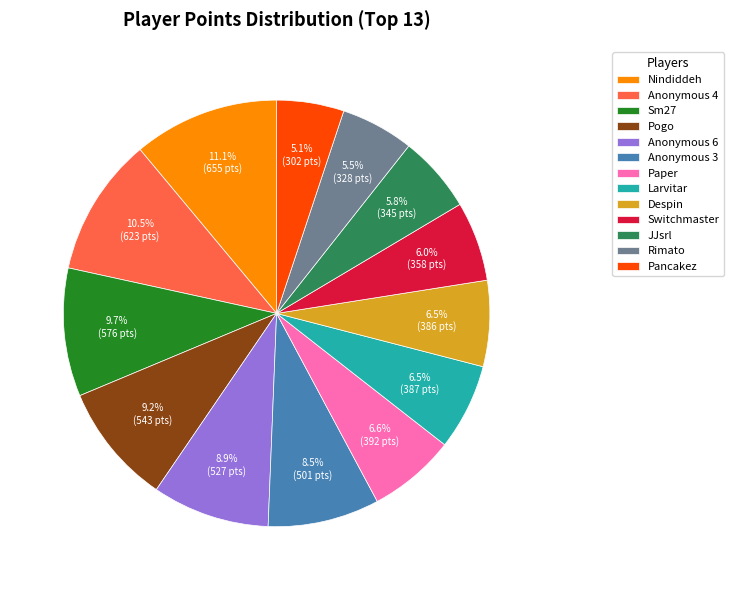

Is the sum of Anonymous 3 and Anonymous 6 greater than half?

No